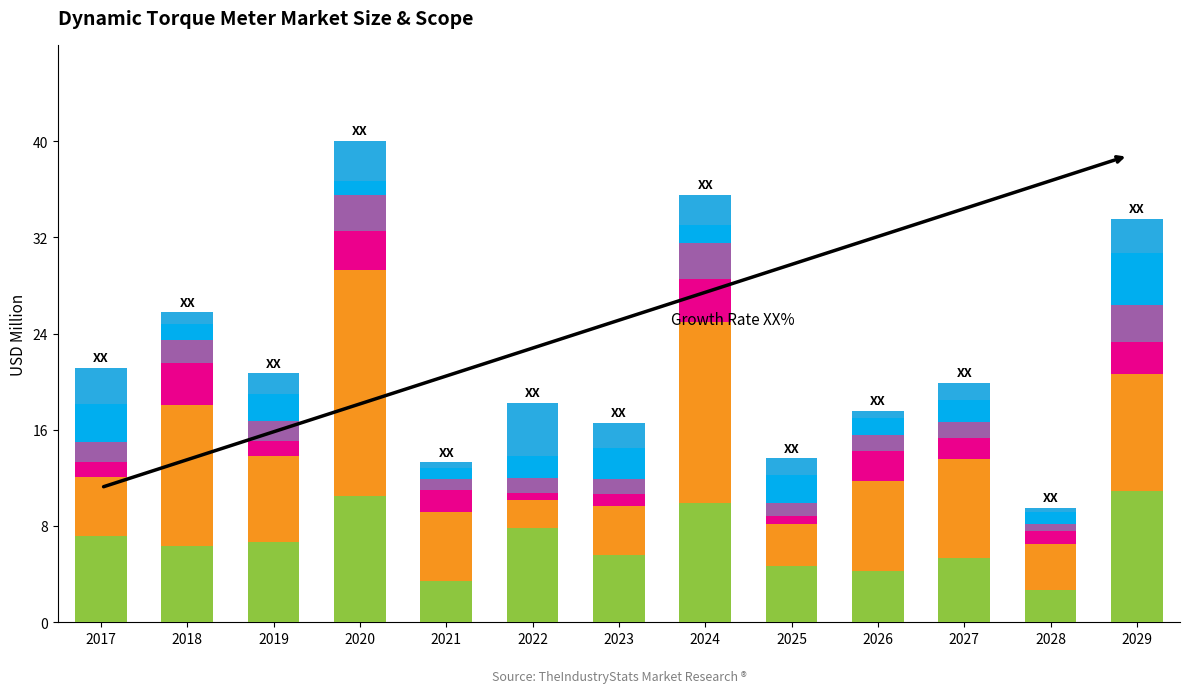

What is the total value across all series at 2027?

20.0